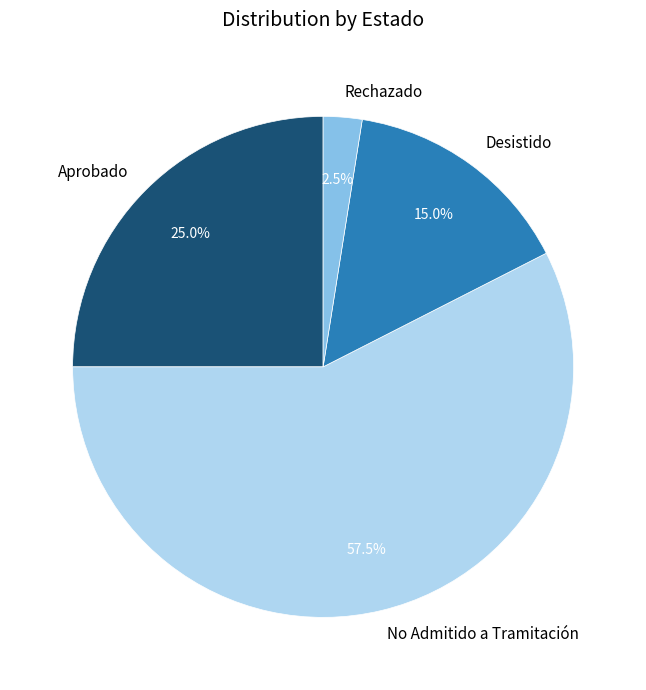

What percentage is NOT represented by Rechazado?

97.5%